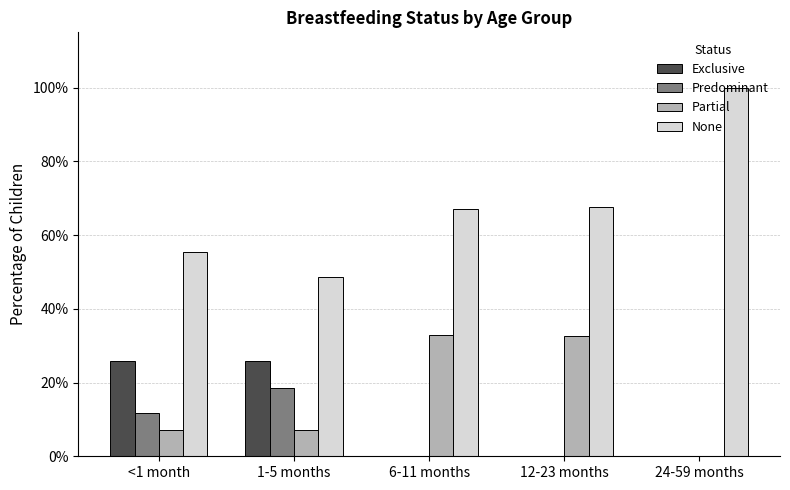

True or false: Exclusive has a value of 0.3 at <1 month.

True